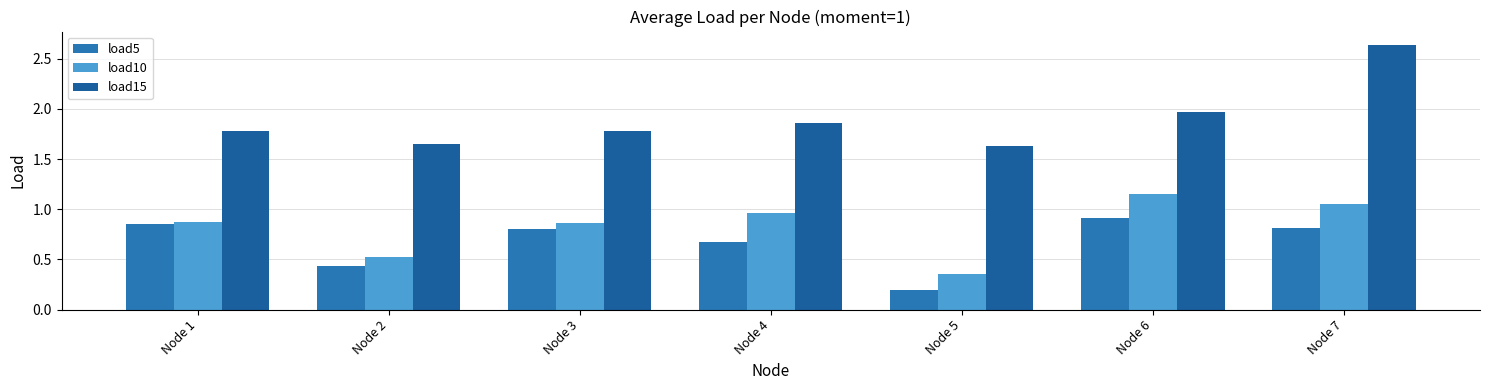

What is the spread (max minus min) of values at Node 5?

1.4